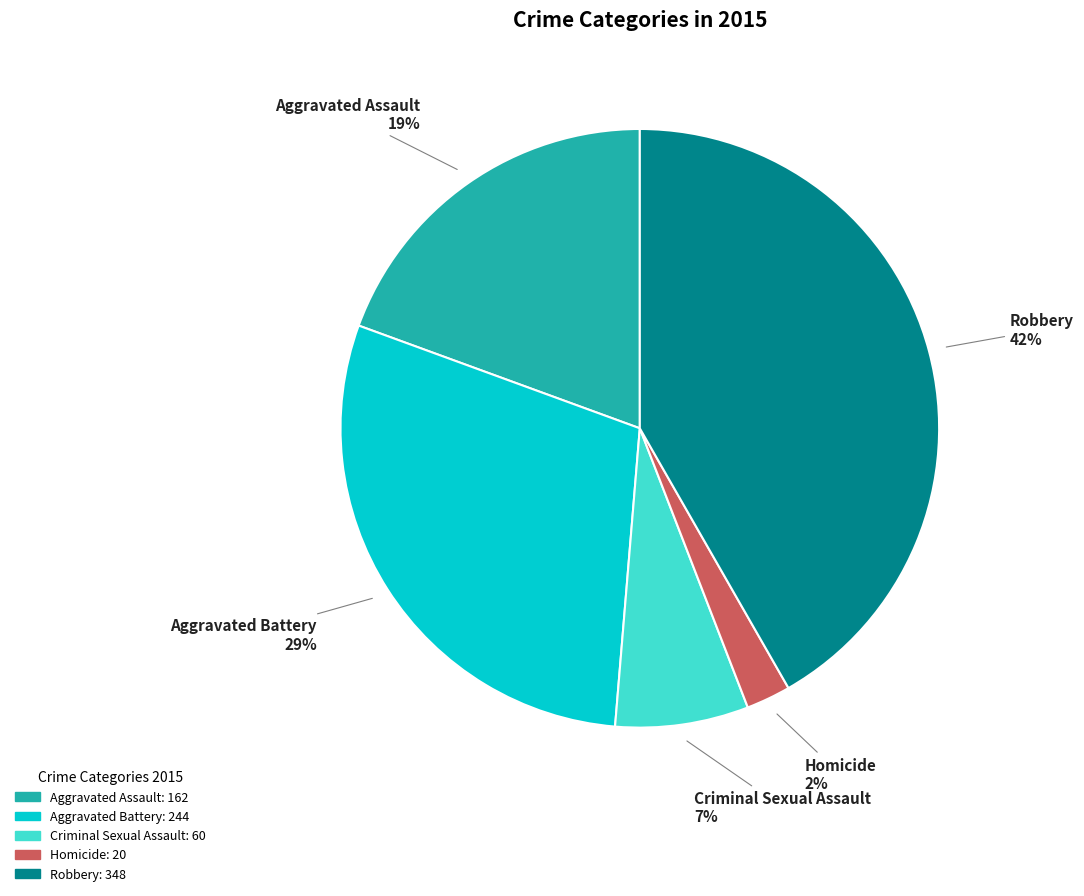

Rank the categories by value from lowest to highest.

Homicide, Criminal Sexual Assault, Aggravated Assault, Aggravated Battery, Robbery